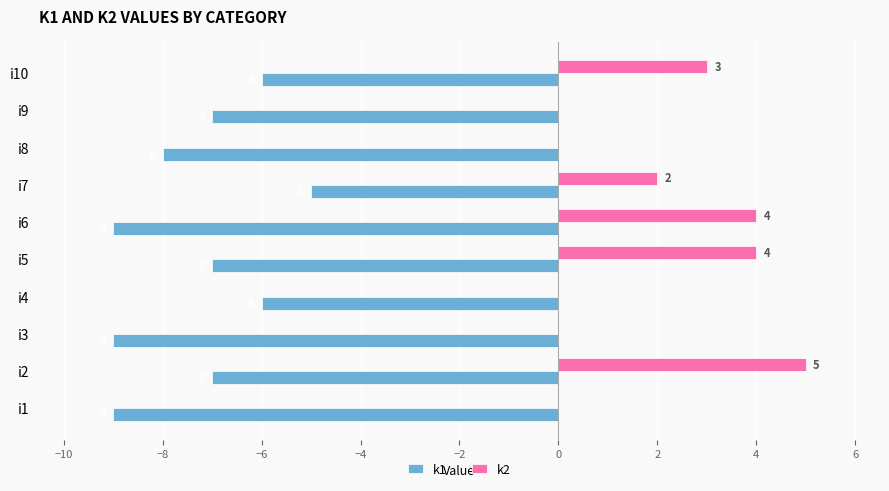

What is the difference between the maximum and minimum values in the k2 series?

5